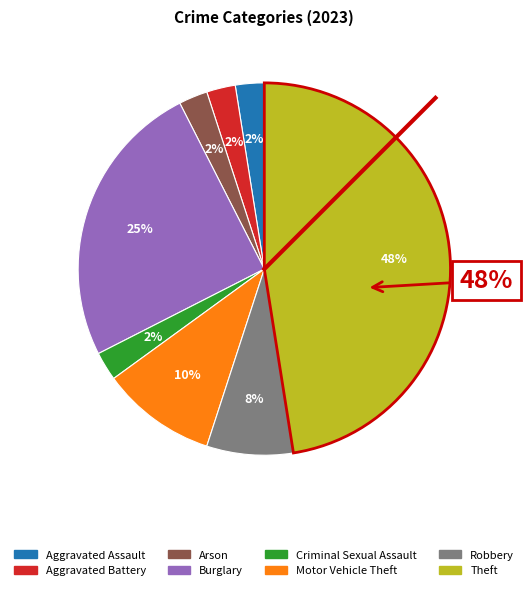

What percentage is the Burglary slice, to the nearest percent?

25%